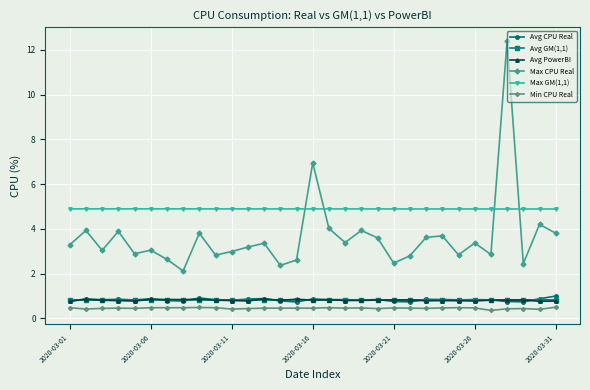

Count the number of categories in the chart.

31